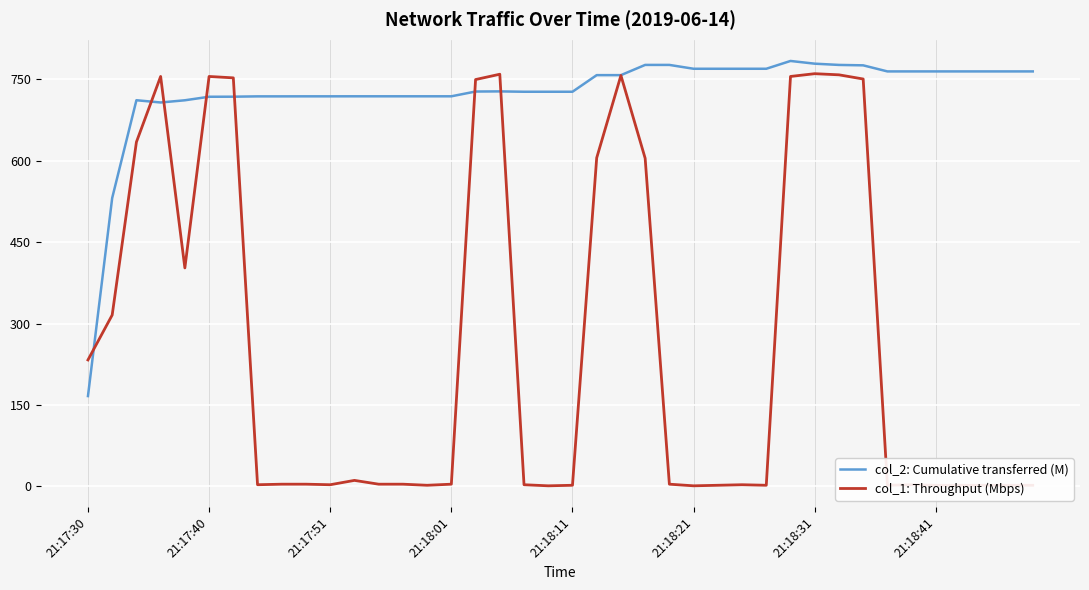

What is the maximum value for col_1: Throughput (Mbps)?

760.6